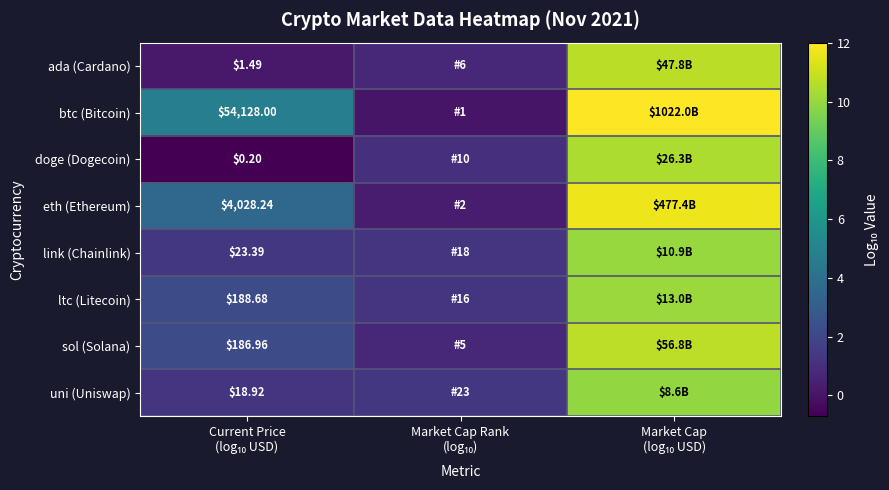

What is the sum of the ada (Cardano) values at Current Price (log₁₀ USD) and Market Cap Rank (log₁₀)?

1.0